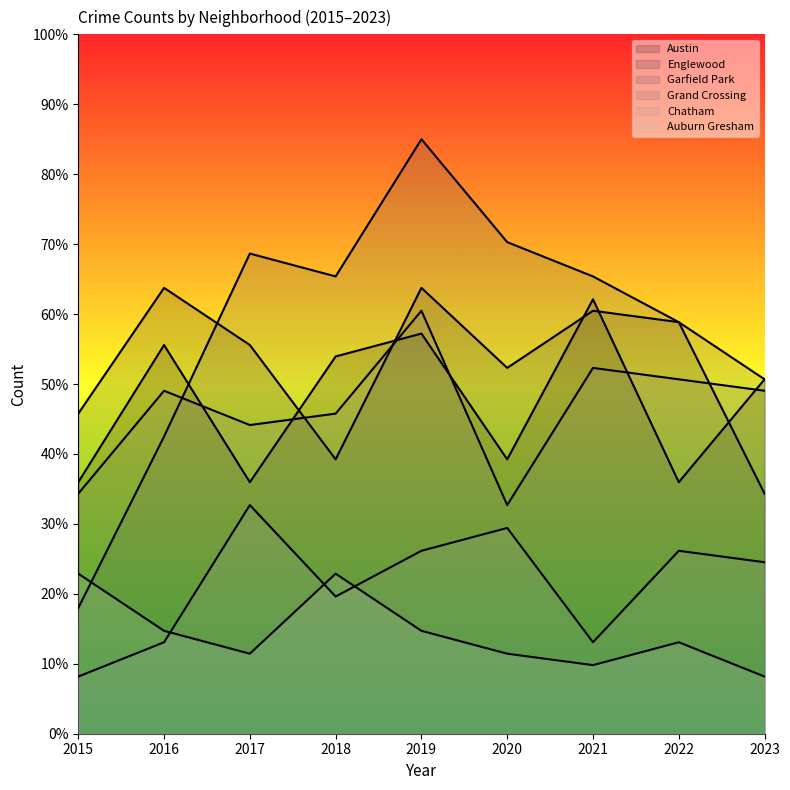

What is the difference between the maximum and minimum values in the Englewood series?

29.4